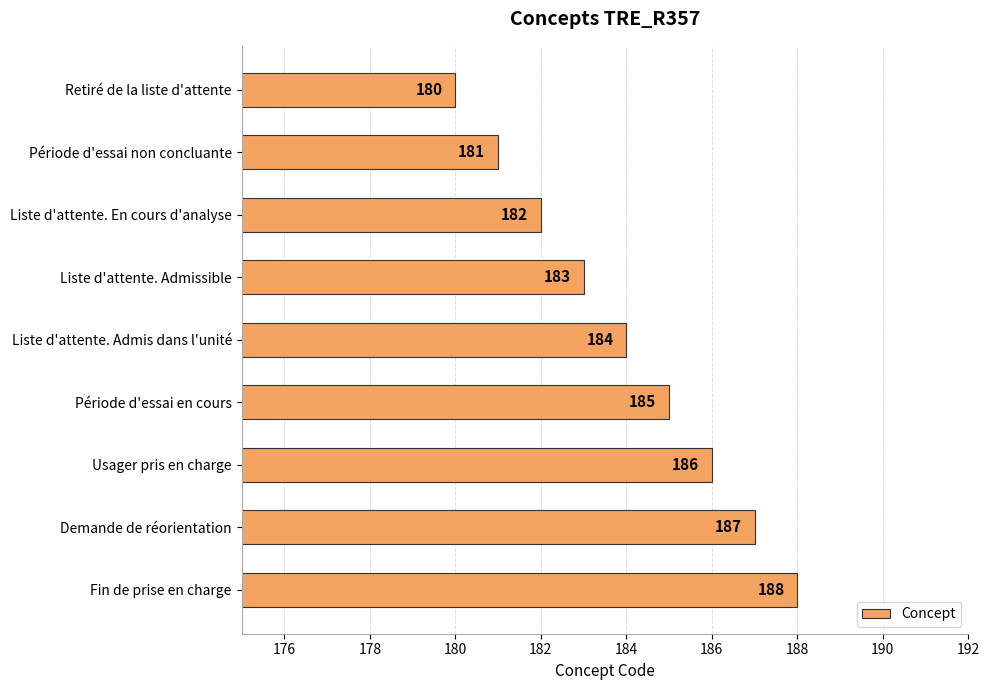

Reading bottom to top, what are all the values shown in this chart?

188	187	186	185	184	183	182	181	180